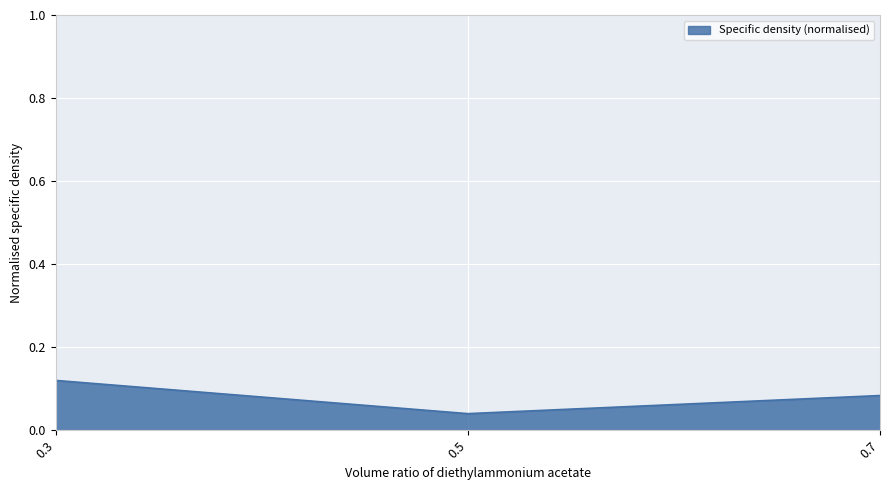

True or false: the data shows 0.0 at 0.3.

False